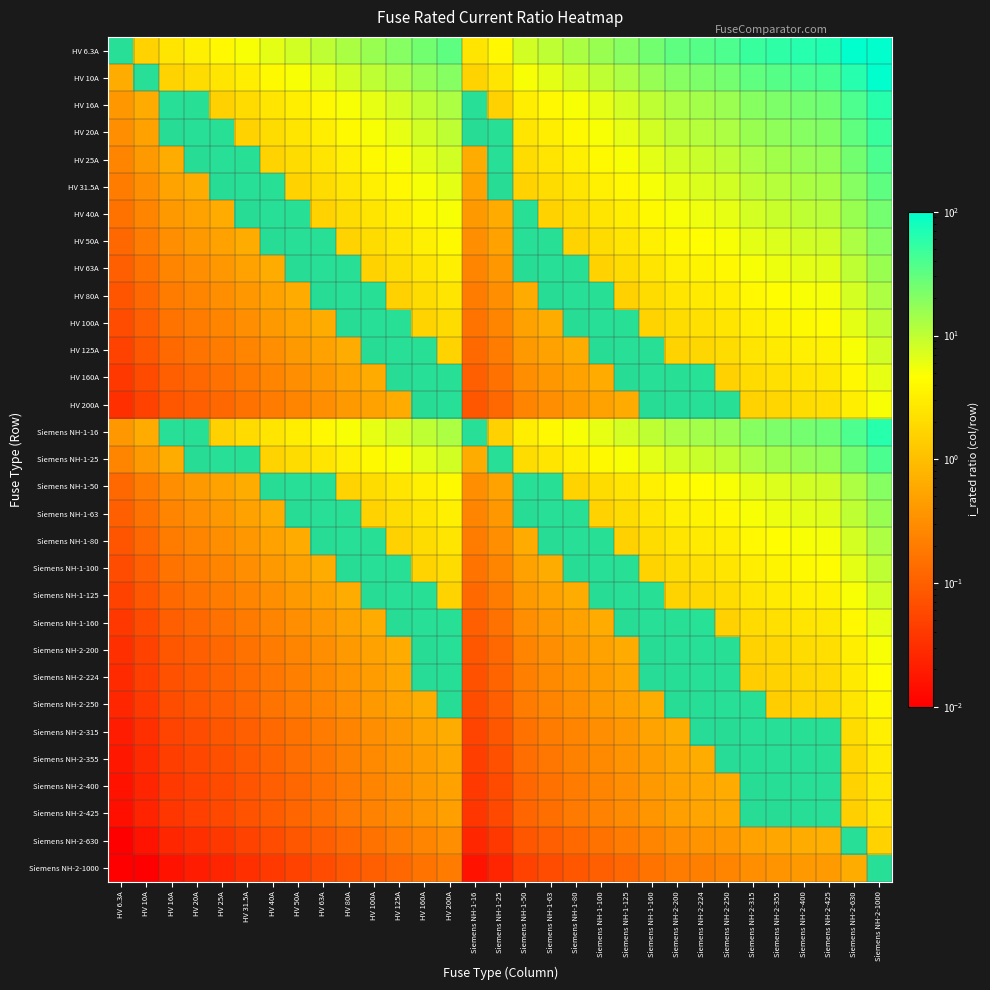

Between HV 50A and Siemens NH-1-160, which is larger?

Siemens NH-1-160